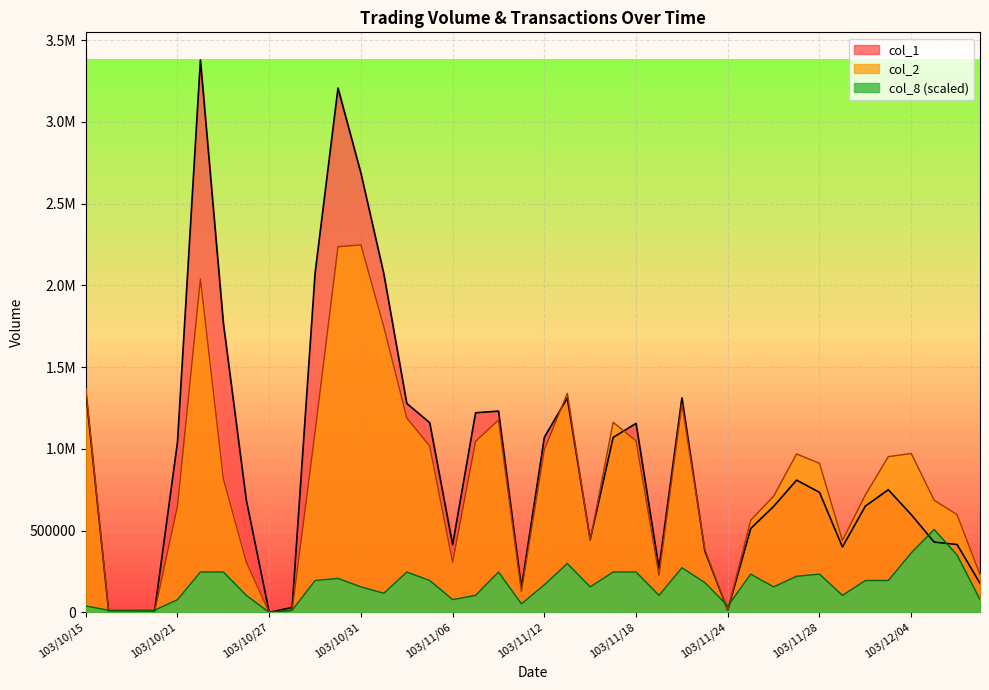

Is it true that col_8 equals 291295.3 at 103/10/30?

False